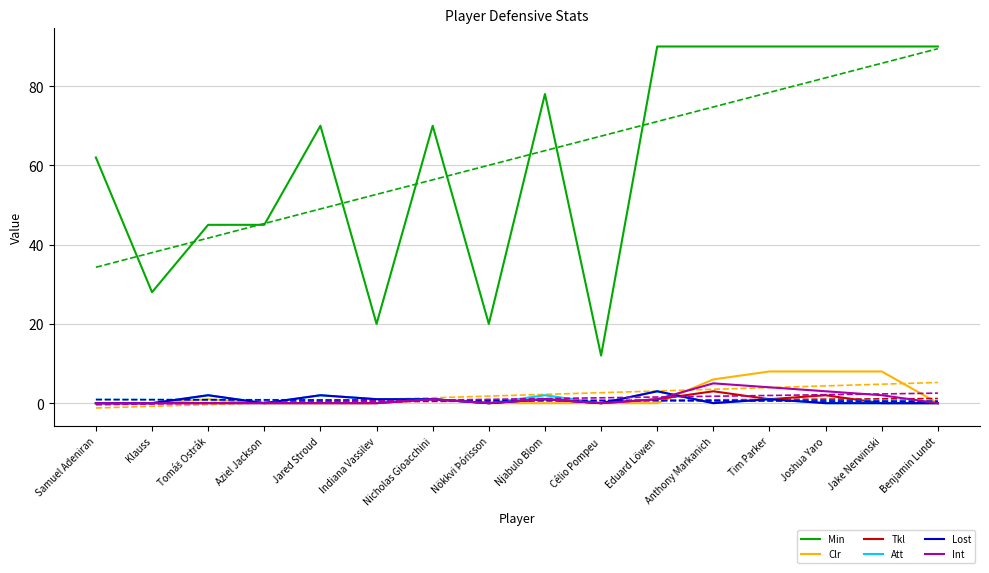

At which category is the sum across all series the highest?

Tim Parker